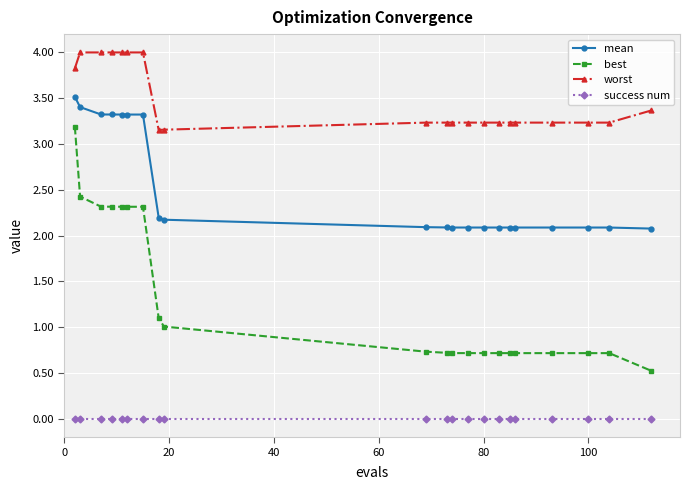

True or false: worst and mean intersect in this chart.

False